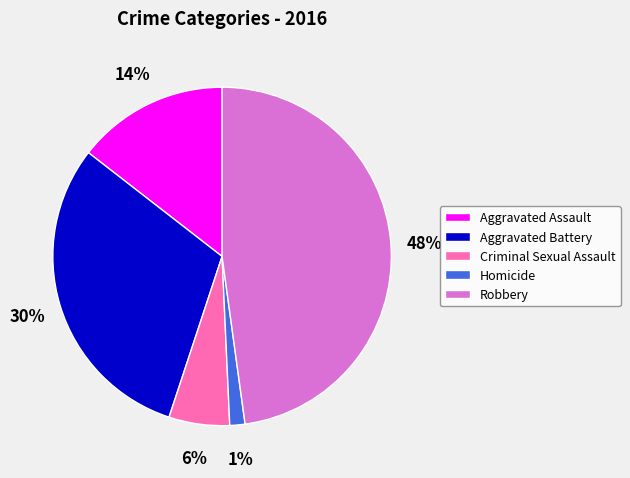

Which has a higher value, Homicide or Aggravated Battery?

Aggravated Battery